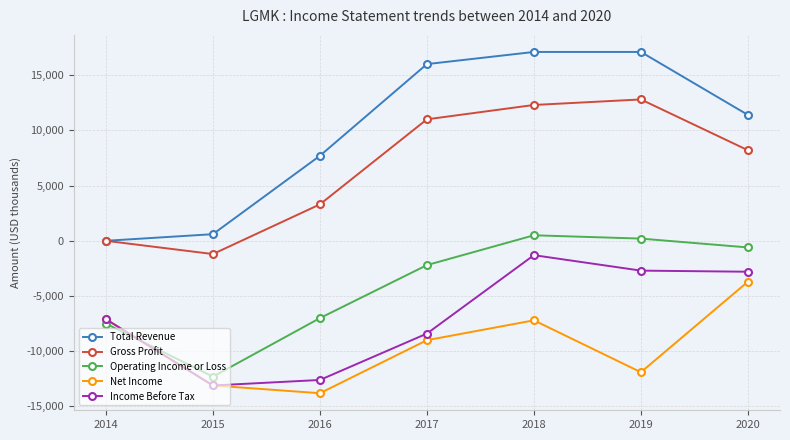

What is the lowest value of the Income Before Tax series?

-13100